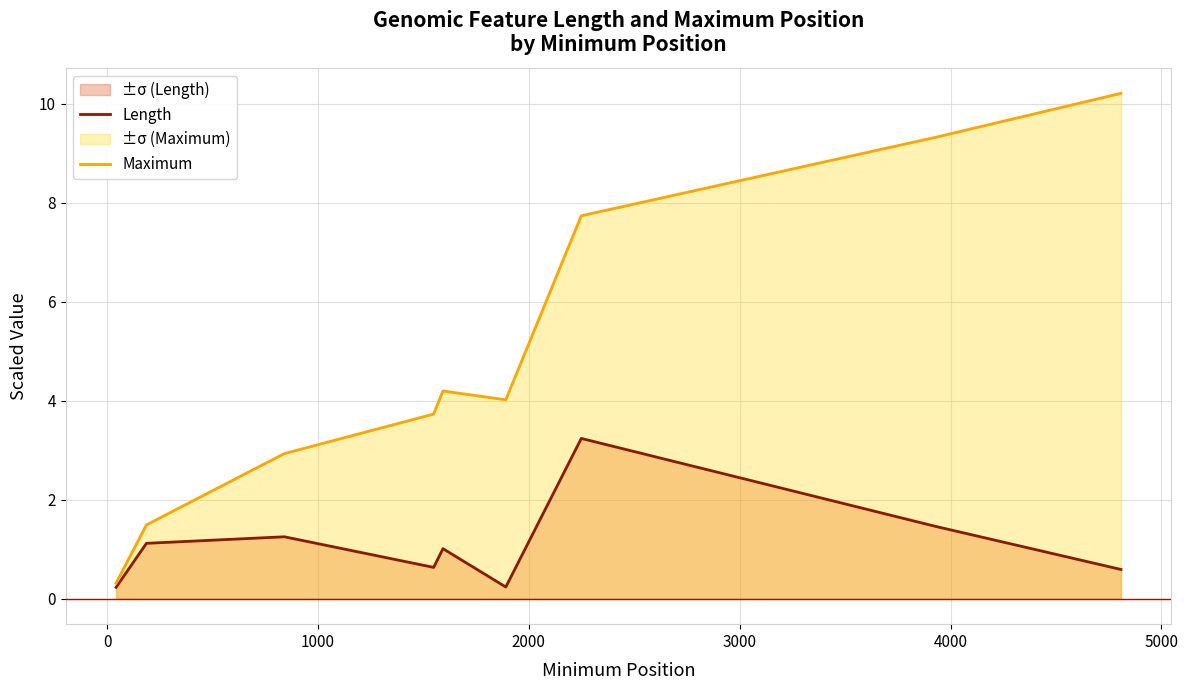

How many lines are shown in the chart?

2